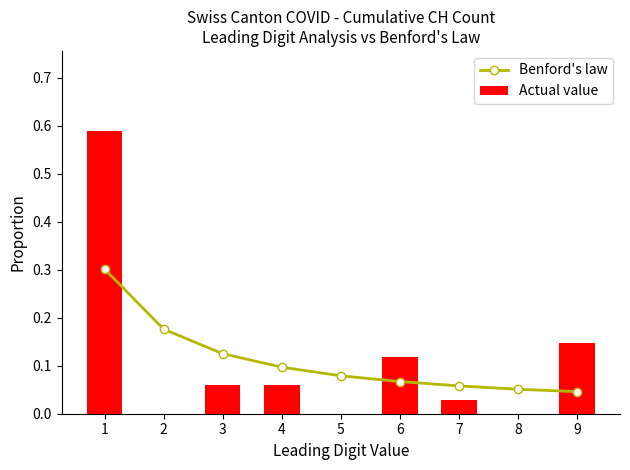

True or false: Actual value has a value of 0.3 at 2.

False